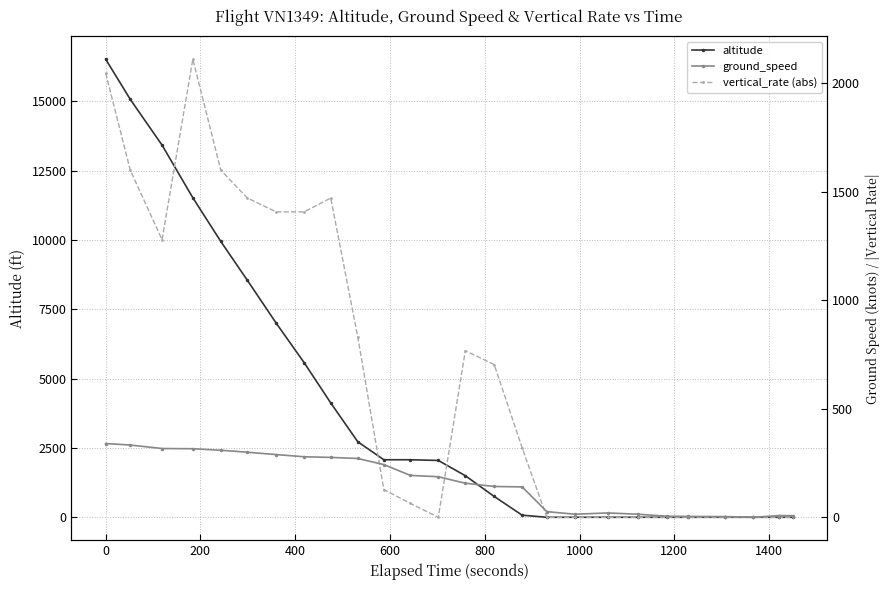

Is the value of altitude at 19 greater than the value of vertical_rate (abs) at 24?

No